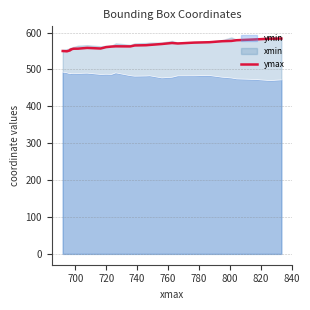

What is the lowest value of the ymax series?

549.3